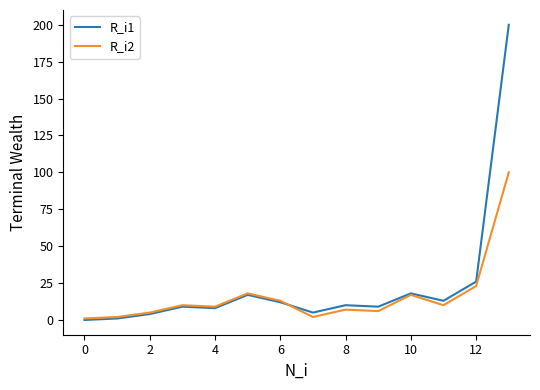

Rank the series by their maximum value, from lowest to highest.

R_i2, R_i1